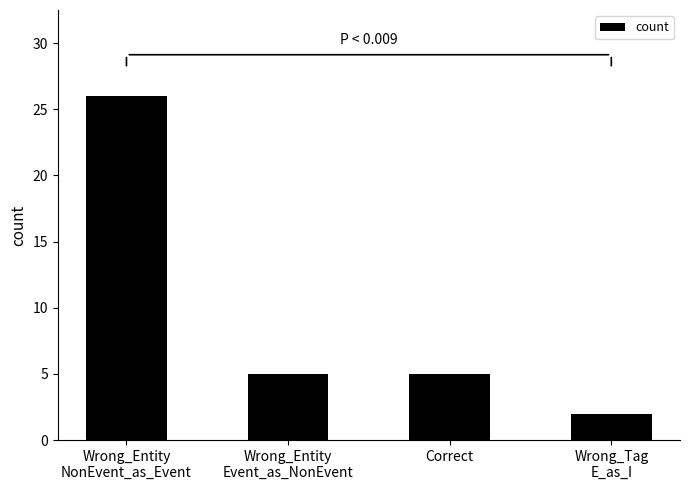

How many bars are there in total?

4